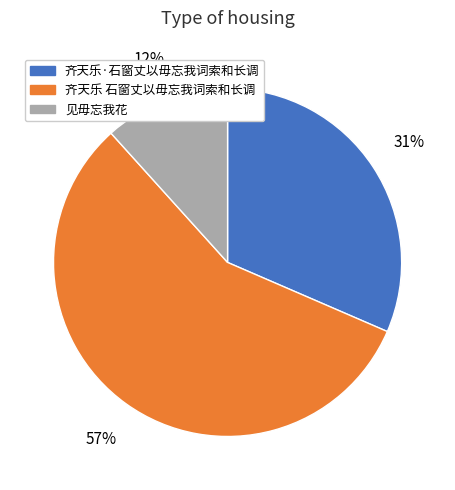

Is the sum of 见毋忘我花 and 齐天乐·石窗丈以毋忘我词索和长调 greater than half?

No